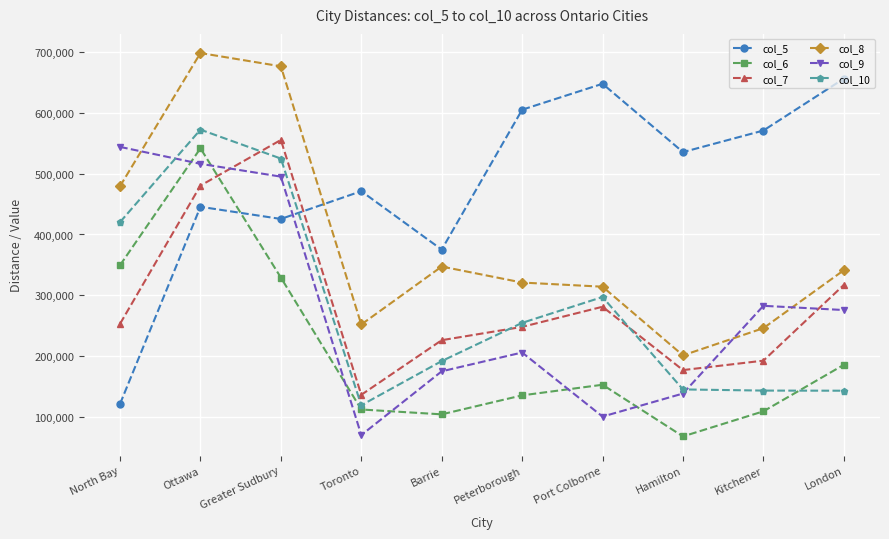

Does the chart have visible grid lines?

Yes